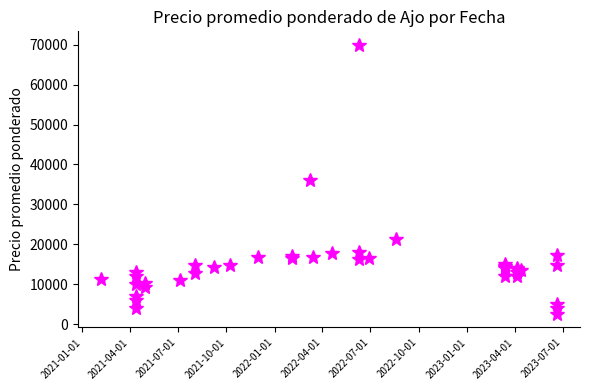

Is this an area chart (filled region under the line)?

No